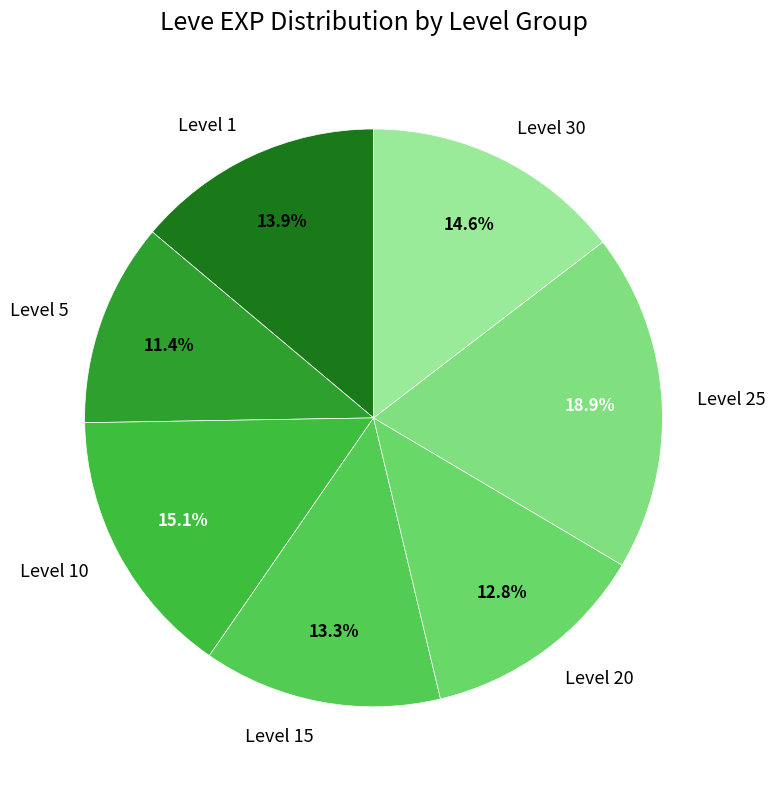

Does any single category account for the majority?

No